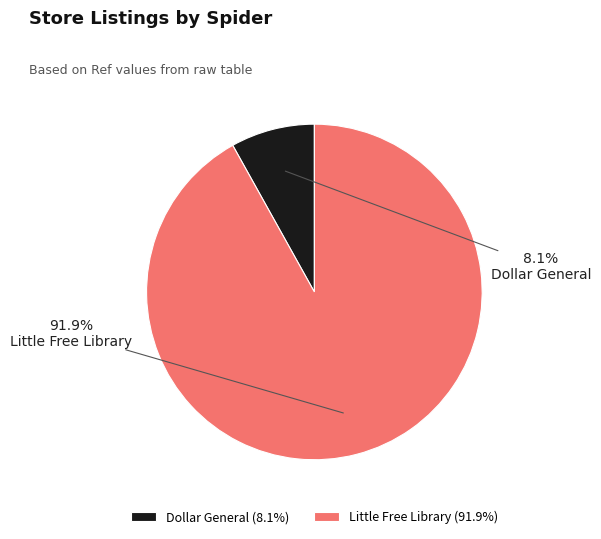

Rank the categories by value from highest to lowest.

Little Free Library (91.9%), Dollar General (8.1%)